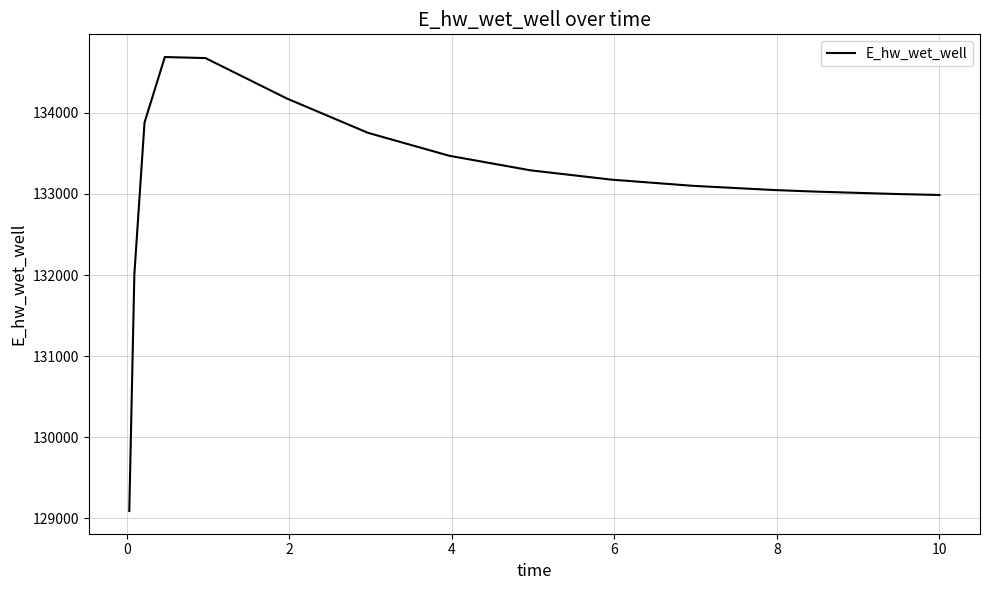

What is the greatest value displayed?

134686.4